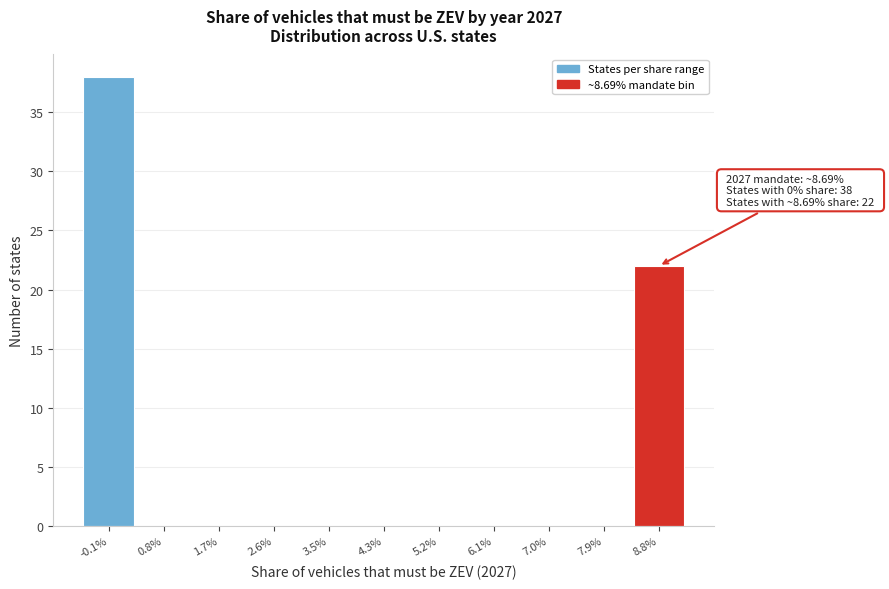

Reading left to right, what are all the values shown in this chart?

-0.1%=38	0.8%=0	1.7%=0	2.6%=0	3.5%=0	4.3%=0	5.2%=0	6.1%=0	7.0%=0	7.9%=0	8.8%=22